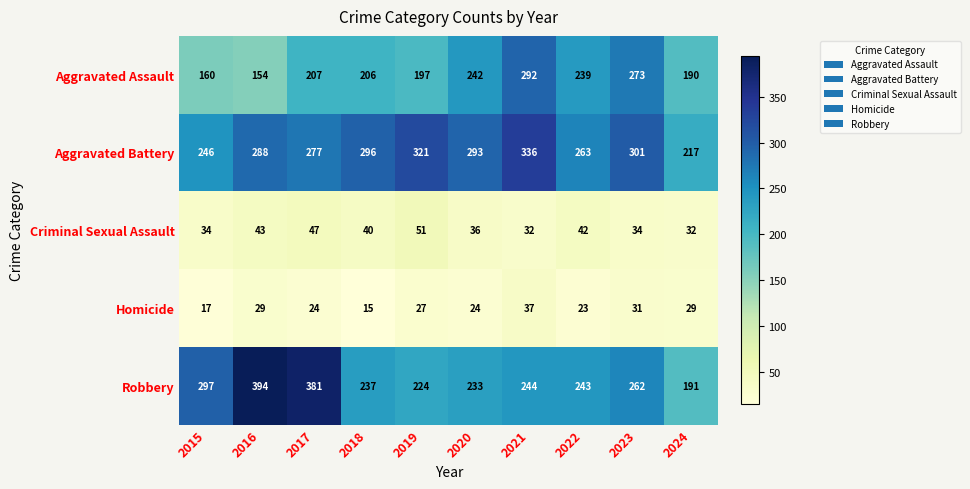

Rank the series by their maximum value, from highest to lowest.

Robbery, Aggravated Battery, Aggravated Assault, Criminal Sexual Assault, Homicide